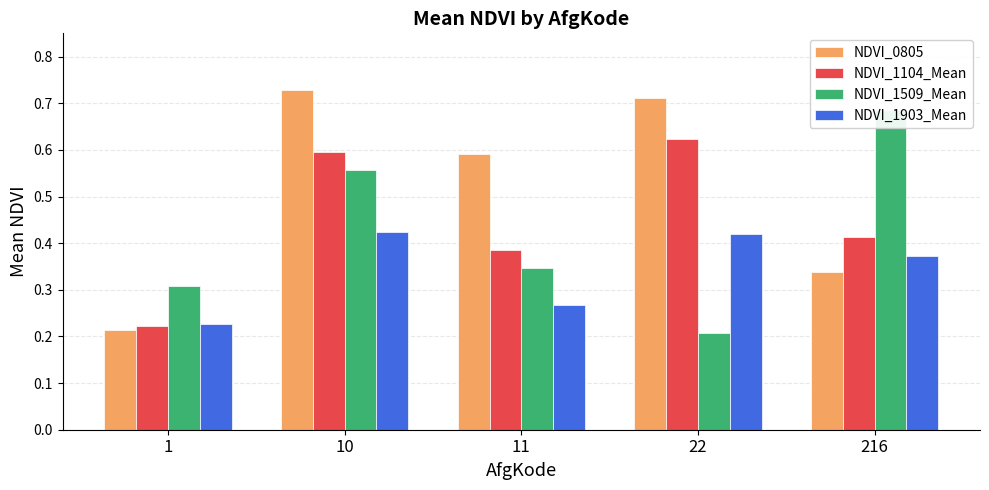

Rank the series at 11 from highest to lowest value.

NDVI_0805, NDVI_1104_Mean, NDVI_1509_Mean, NDVI_1903_Mean